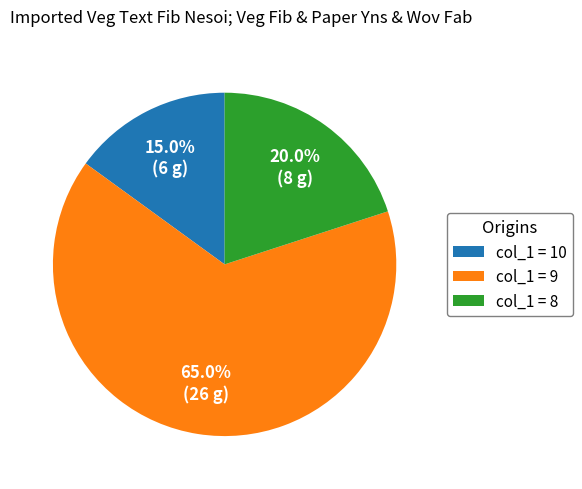

Rank the categories by value from lowest to highest.

col_1 = 10, col_1 = 8, col_1 = 9